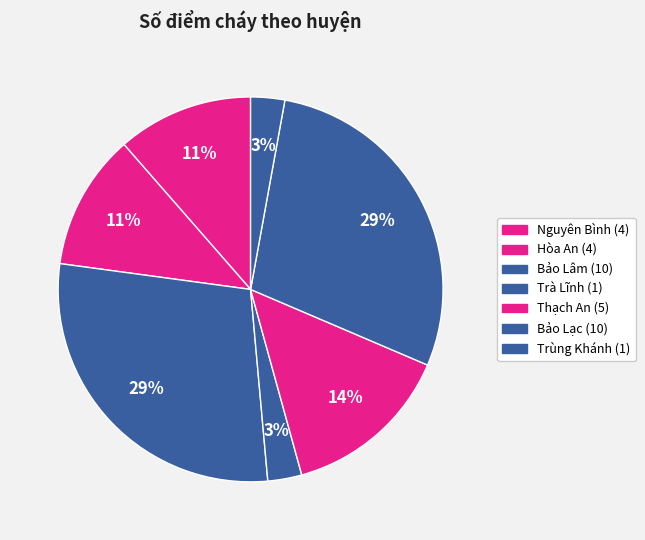

How many slices are in this pie chart?

7